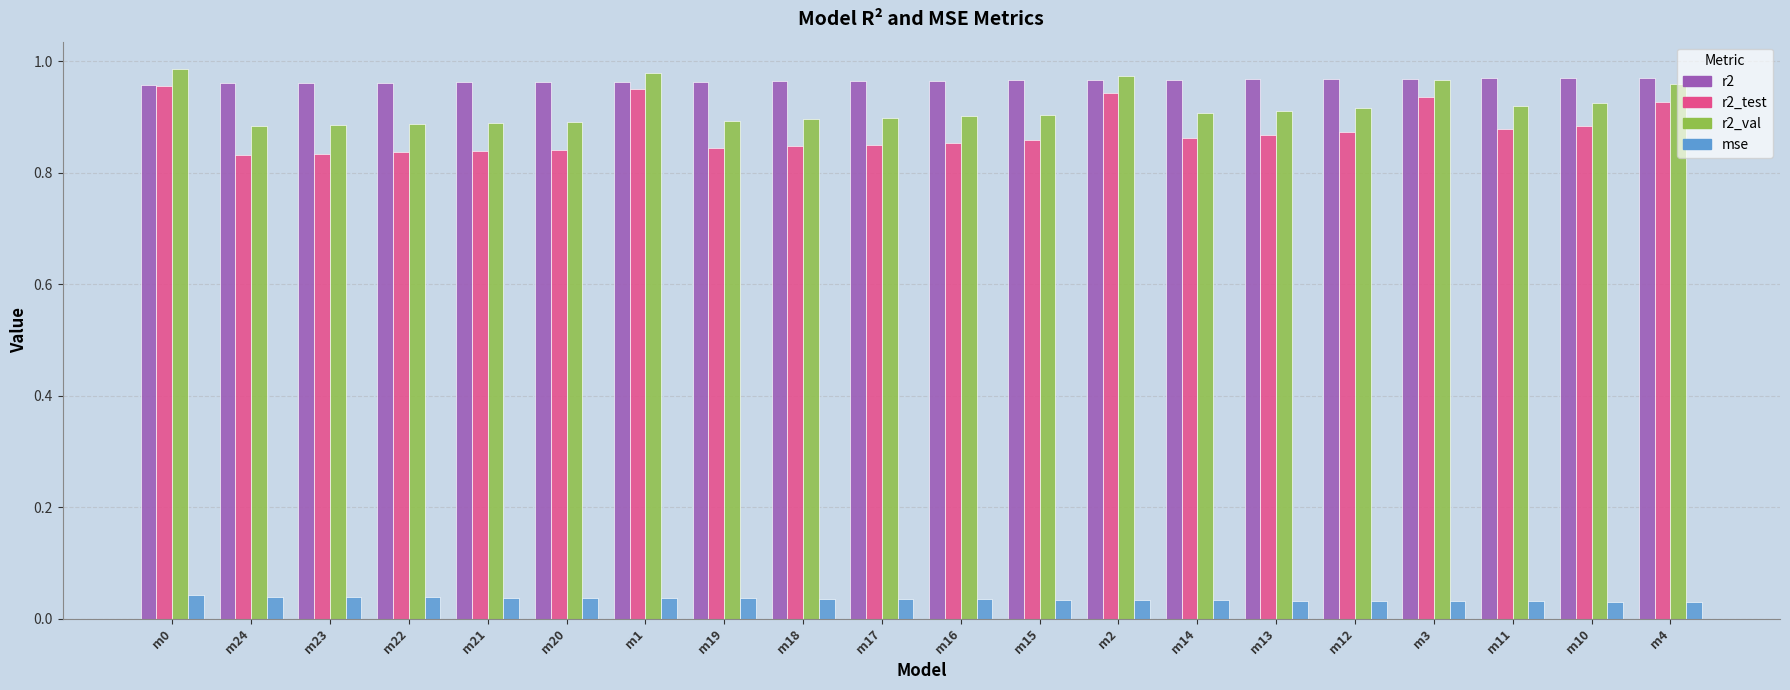

How many r2_val values are between 0 and 1?

20